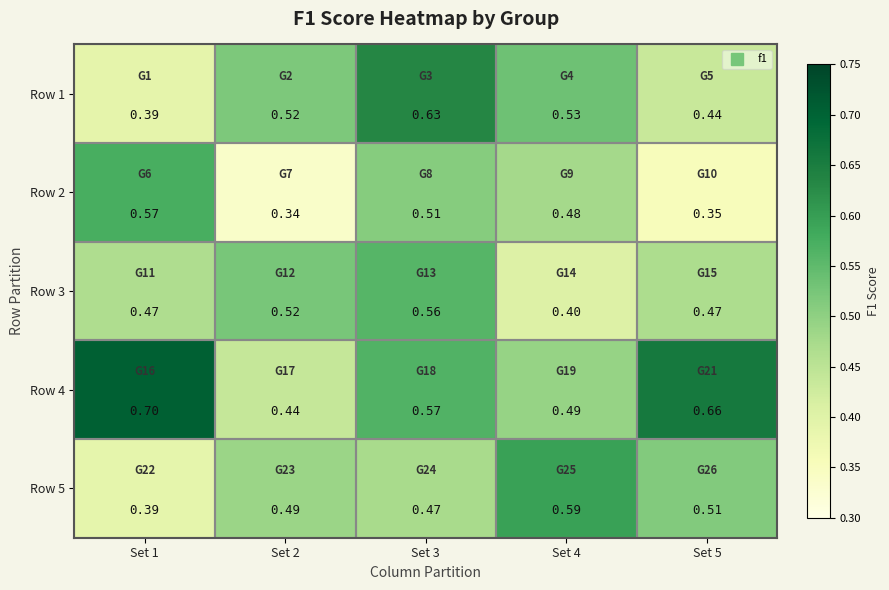

Which category has the lowest value across all series?

Set 2